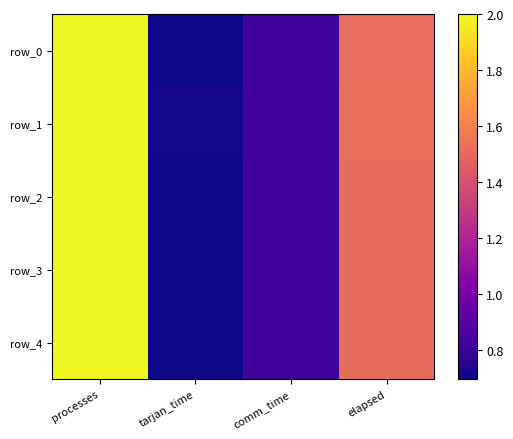

Which series has the widest spread of values?

row_2